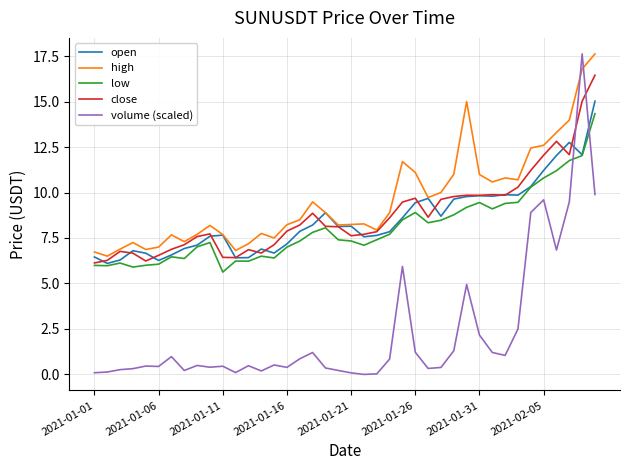

Which series has the largest total across all categories?

high